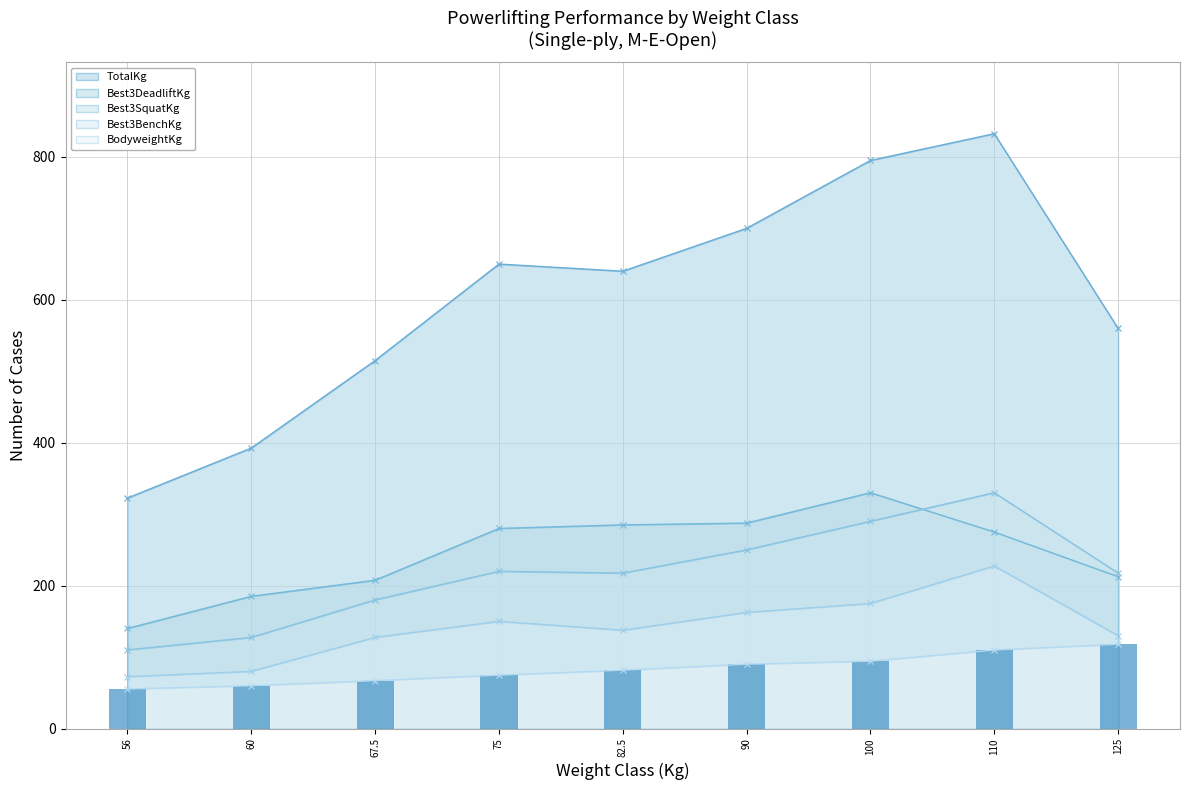

At which category is the sum across all series the highest?

110